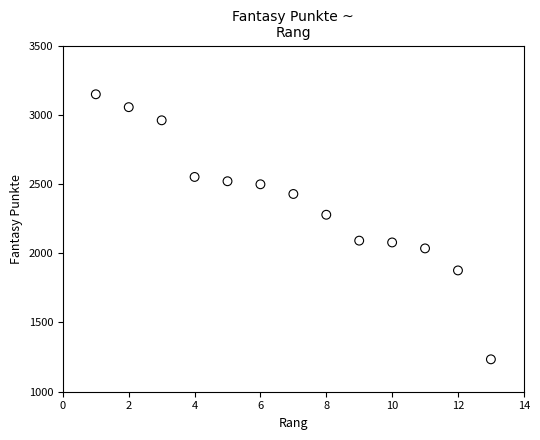

What is the range of X values (max minus min)?

12